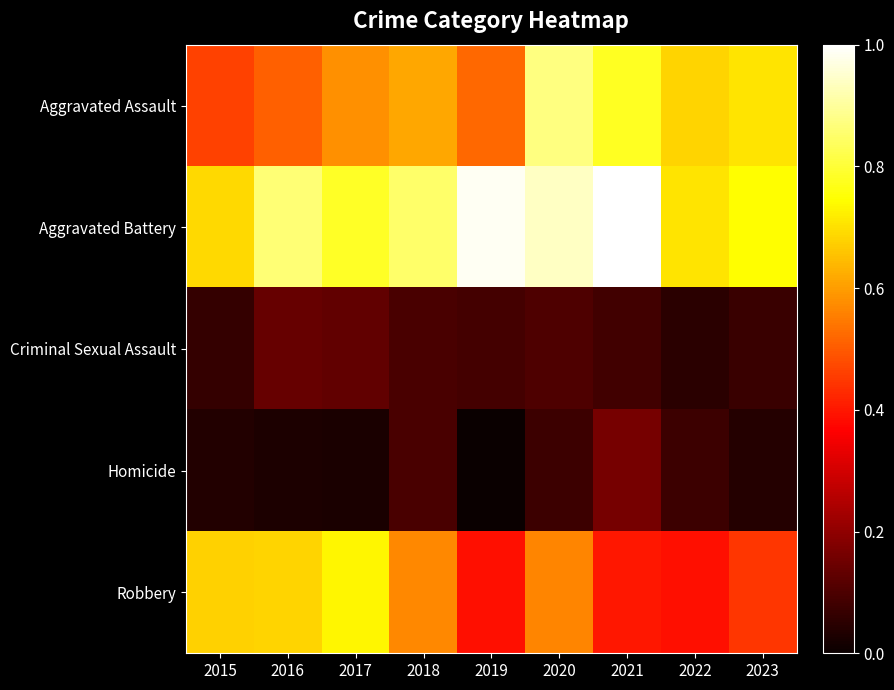

Reading left to right, what are all the values shown in this chart?

Aggravated Assault: 2015=0.5	2016=0.5	2017=0.6	2018=0.6	2019=0.5	2020=0.9	2021=0.8	2022=0.7	2023=0.7
Aggravated Battery: 2015=0.7	2016=0.9	2017=0.8	2018=0.9	2019=1.0	2020=0.9	2021=1.0	2022=0.7	2023=0.7
Criminal Sexual Assault: 2015=0.1	2016=0.1	2017=0.1	2018=0.1	2019=0.1	2020=0.1	2021=0.1	2022=0.0	2023=0.1
Homicide: 2015=0.0	2016=0.0	2017=0.0	2018=0.1	2019=0.0	2020=0.1	2021=0.2	2022=0.1	2023=0.0
Robbery: 2015=0.7	2016=0.7	2017=0.7	2018=0.6	2019=0.4	2020=0.6	2021=0.4	2022=0.4	2023=0.4